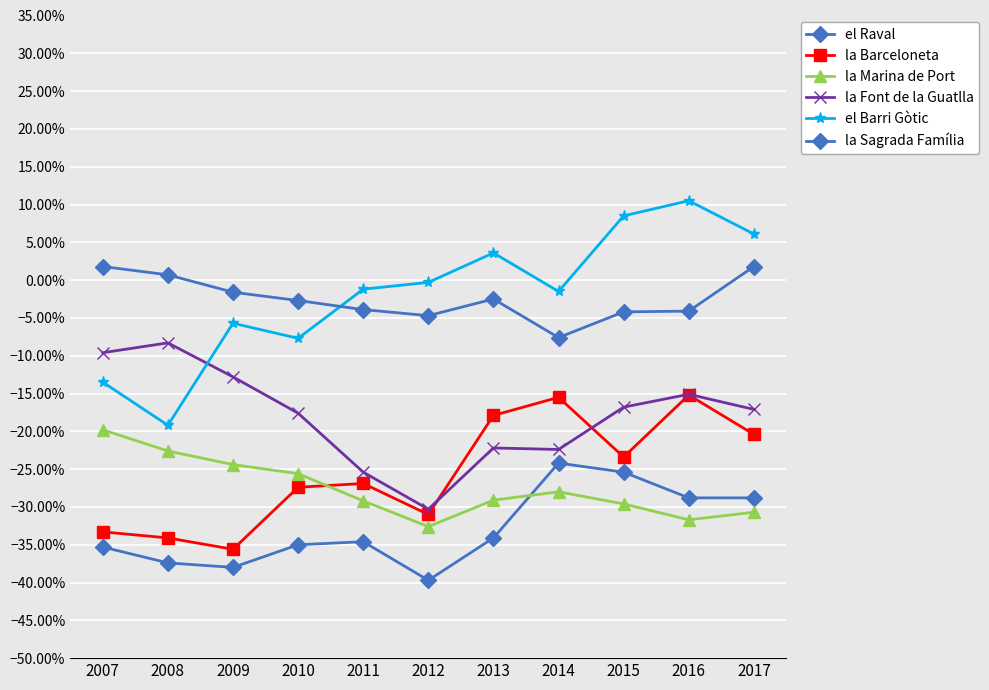

Does the chart have visible grid lines?

Yes